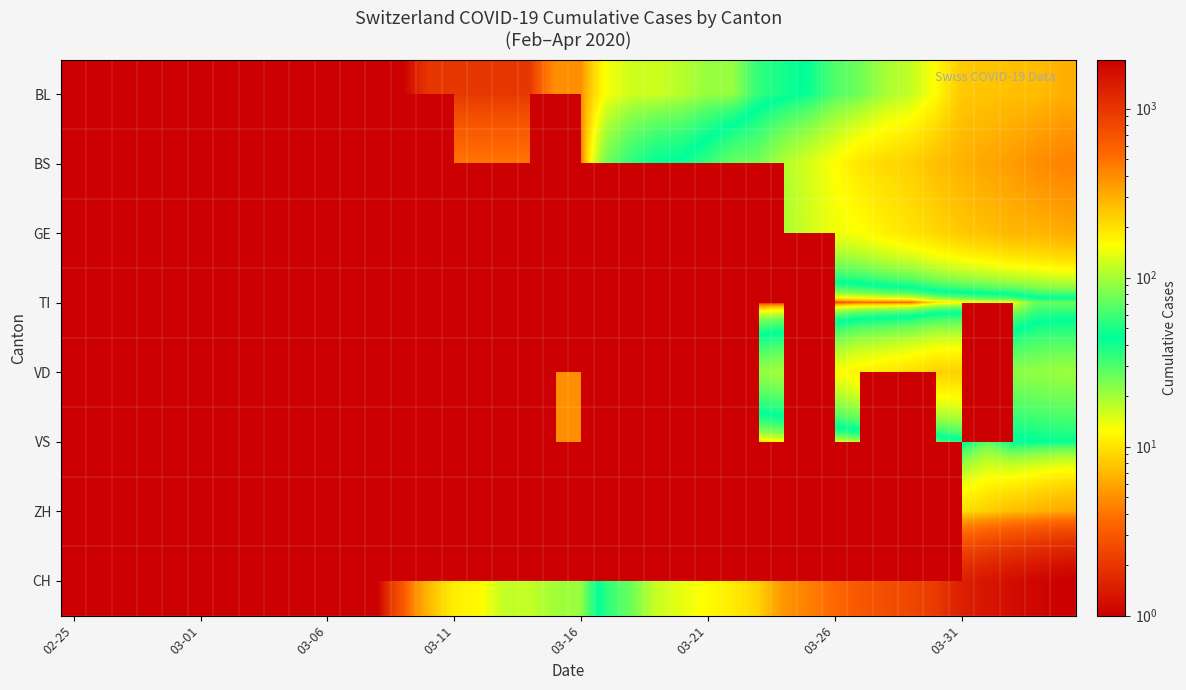

What is the difference between the highest and lowest values at 28?

367.0